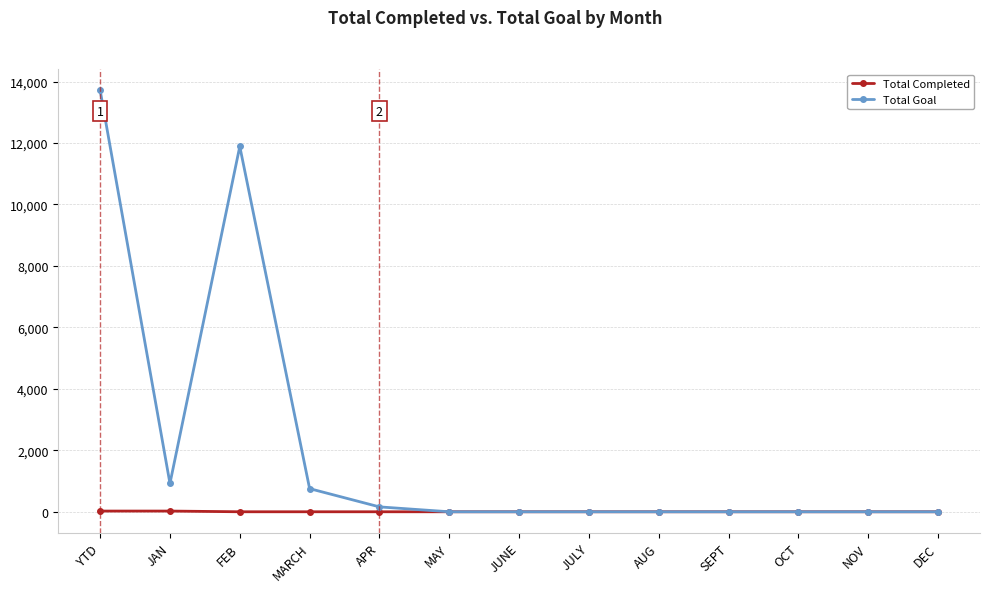

Which label corresponds to the largest value in the chart?

YTD